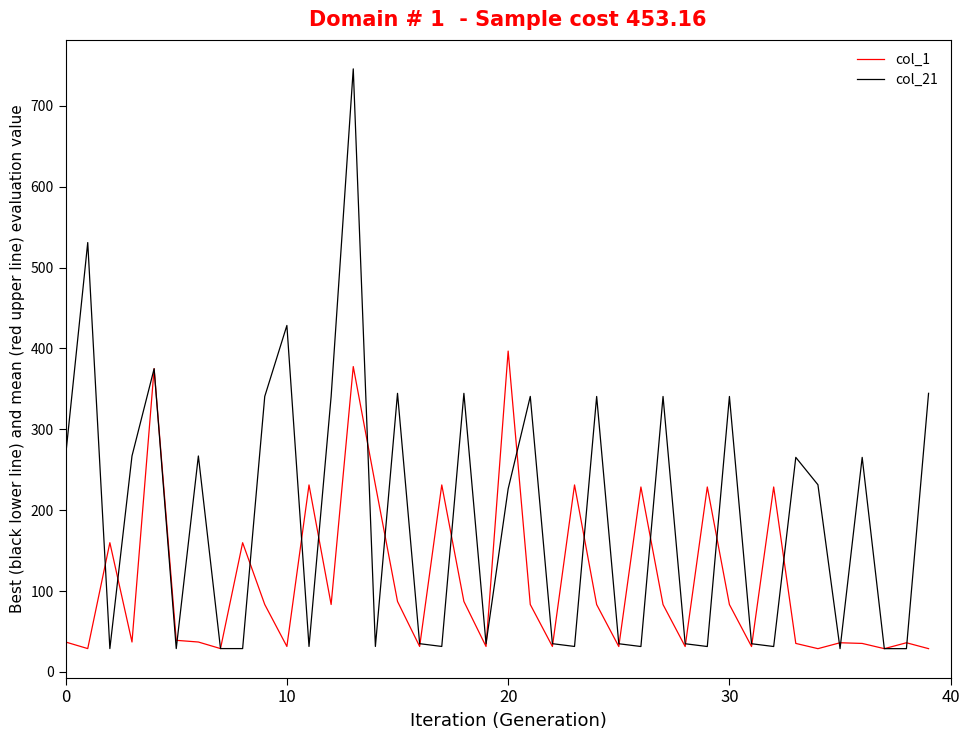

List the series in order of their overall mean, lowest first.

col_1, col_21